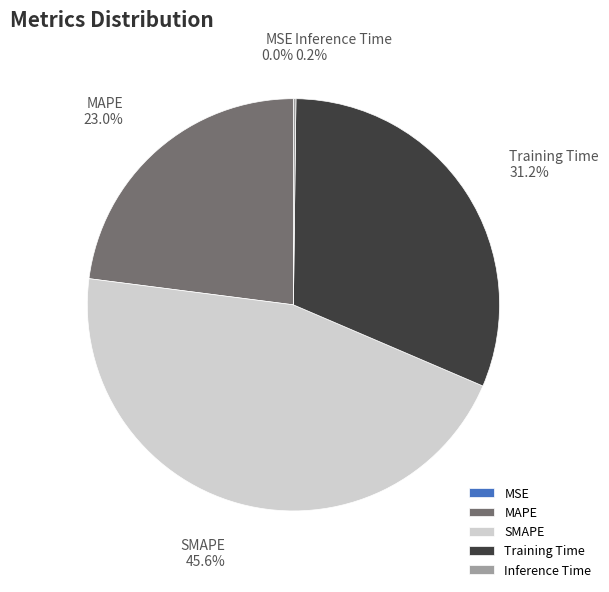

Is there a majority slice in this chart?

No